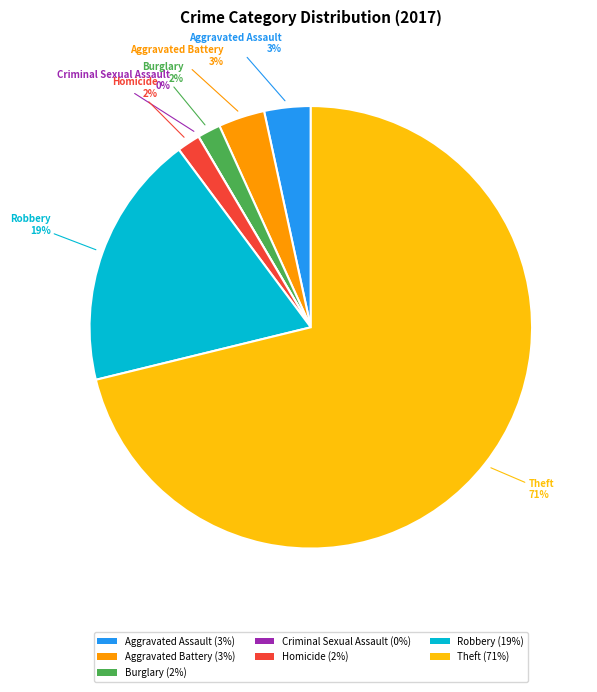

Rank the categories by value from lowest to highest.

Criminal Sexual Assault, Burglary, Homicide, Aggravated Assault, Aggravated Battery, Robbery, Theft